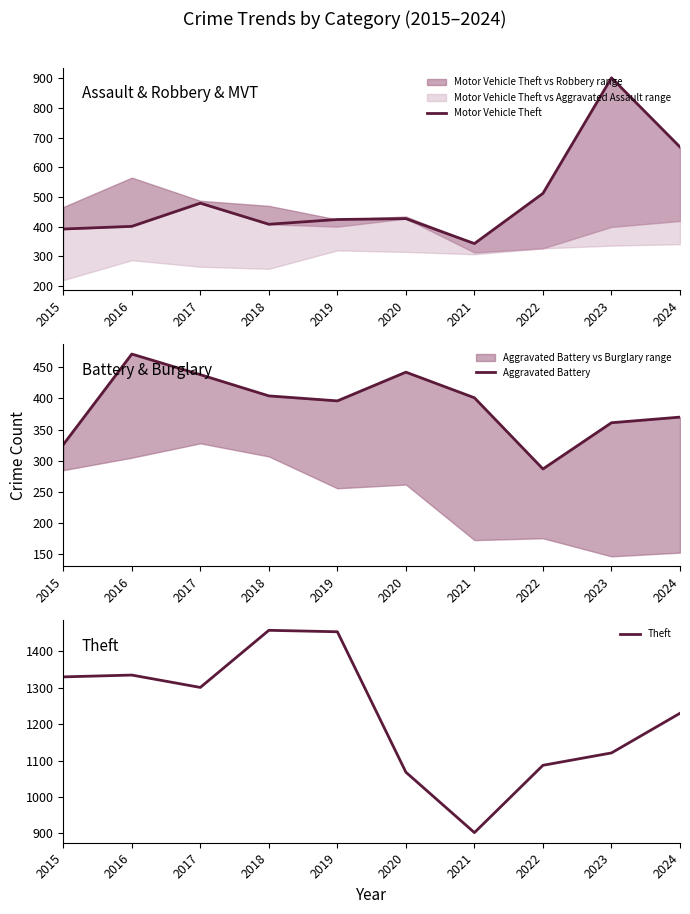

Is this an area chart (filled region under the line)?

No